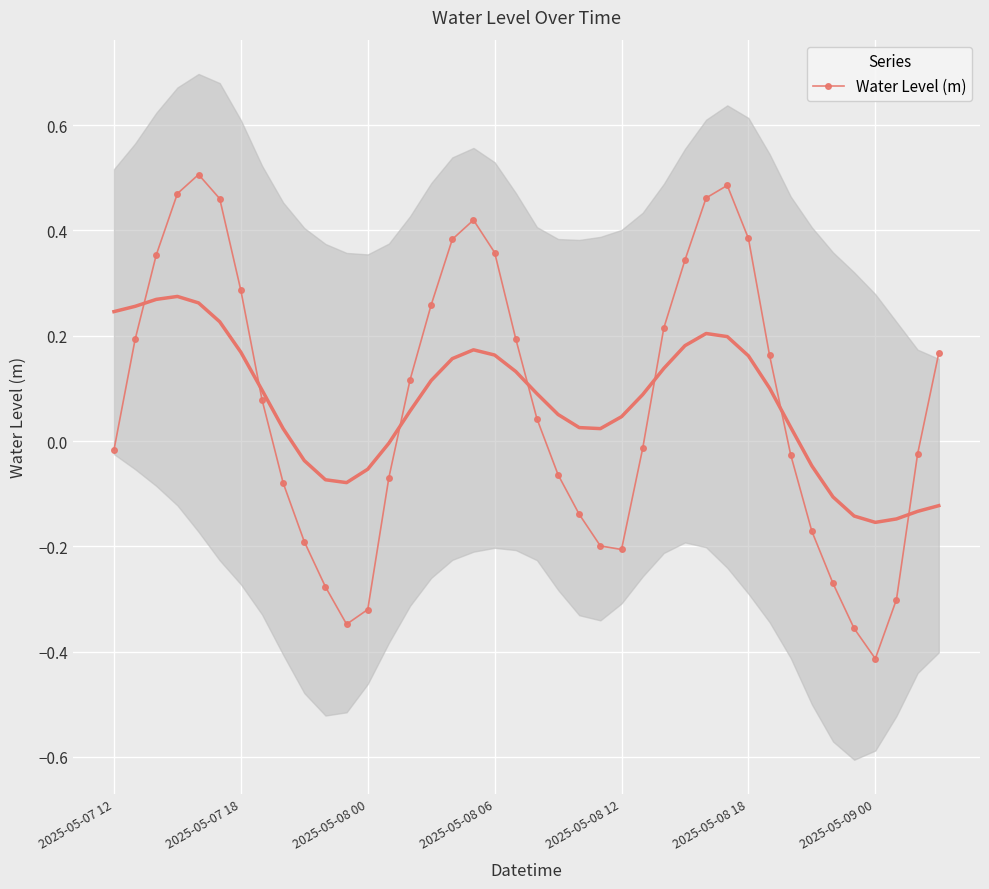

The chart shows a value of 0.4 at 17. True or false?

True